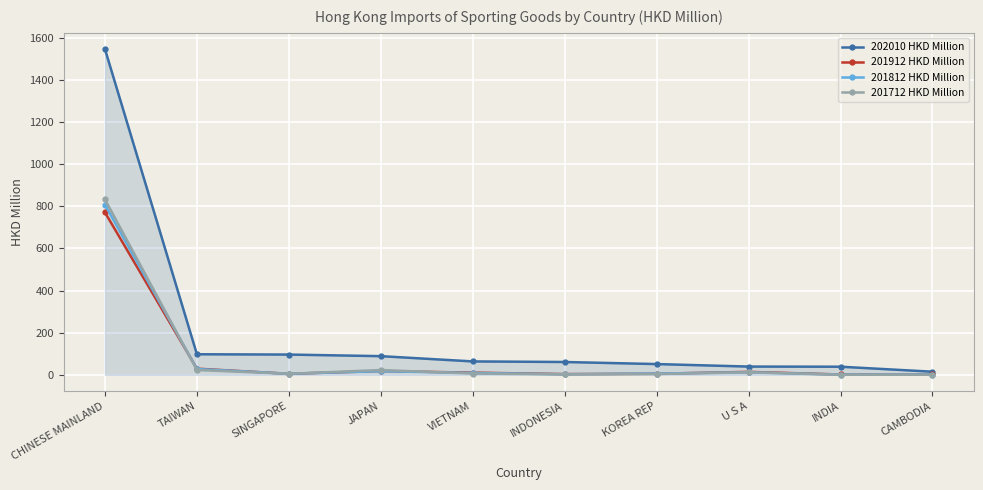

Between which two adjacent categories do 201912 HKD Million and 201812 HKD Million first intersect?

CHINESE MAINLAND and TAIWAN